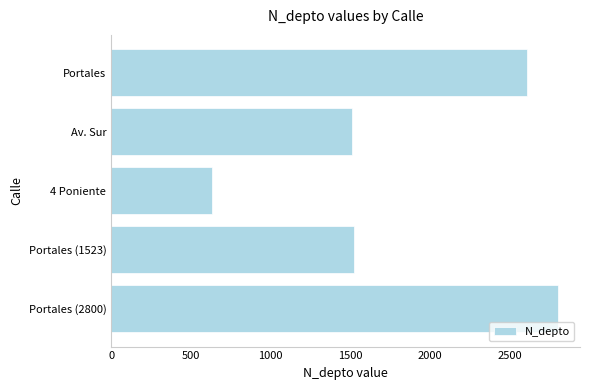

Reading top to bottom, list all the values displayed in this chart.

Portales=2608	Av. Sur=1508	4 Poniente=630	Portales (1523)=1523	Portales (2800)=2800